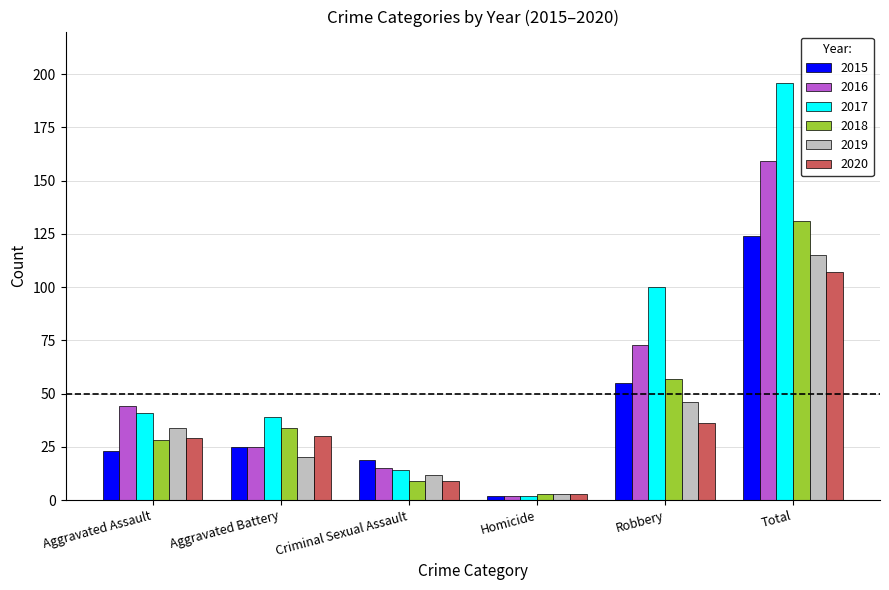

What is the maximum value for 2016?

159